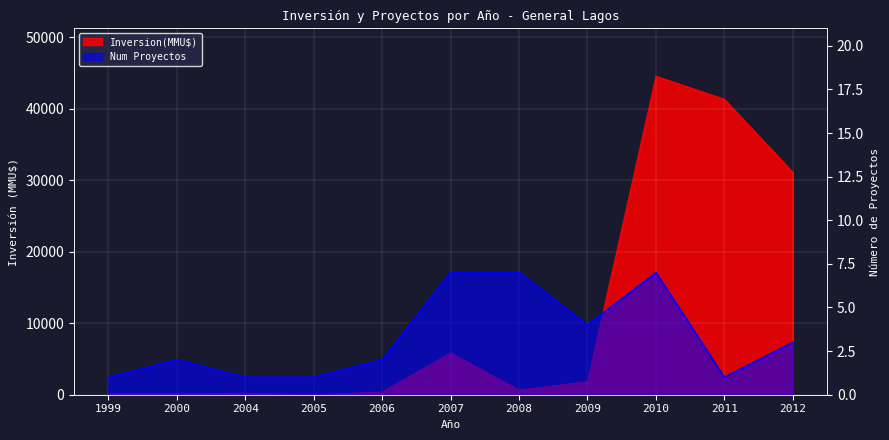

Which series has the widest spread of values?

Inversion(MMU$)